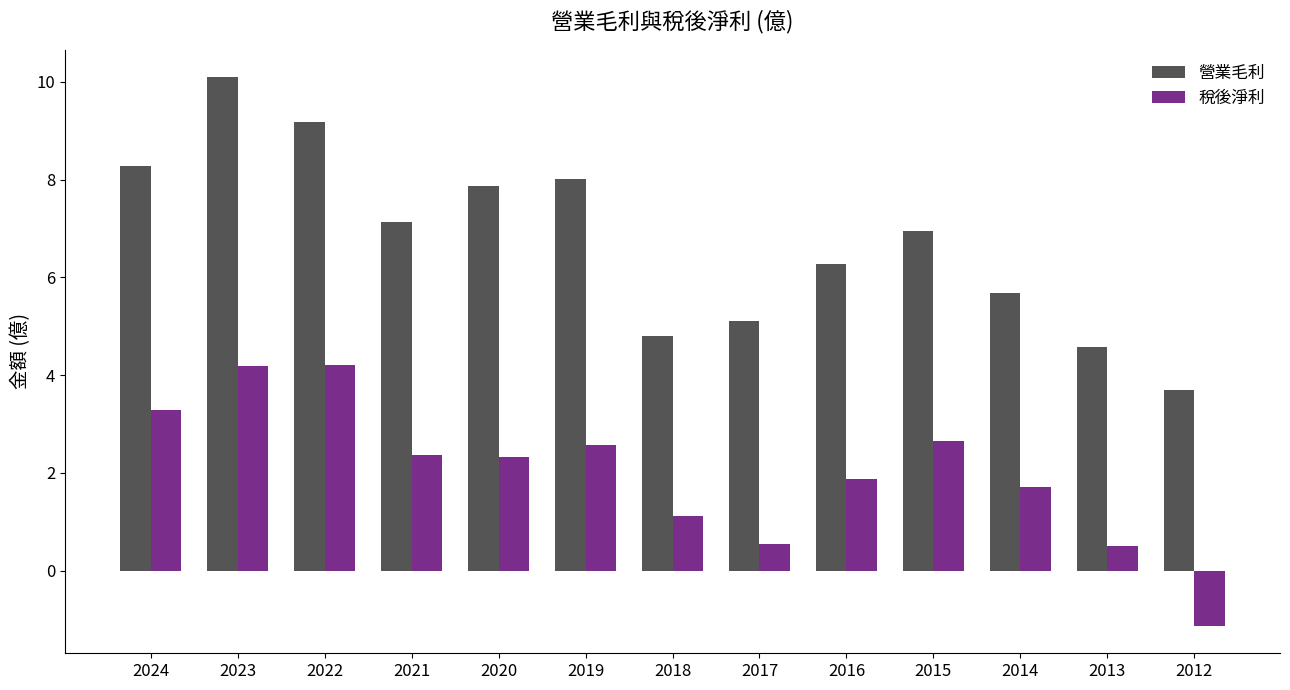

How many negative values does the 稅後淨利 series have?

1